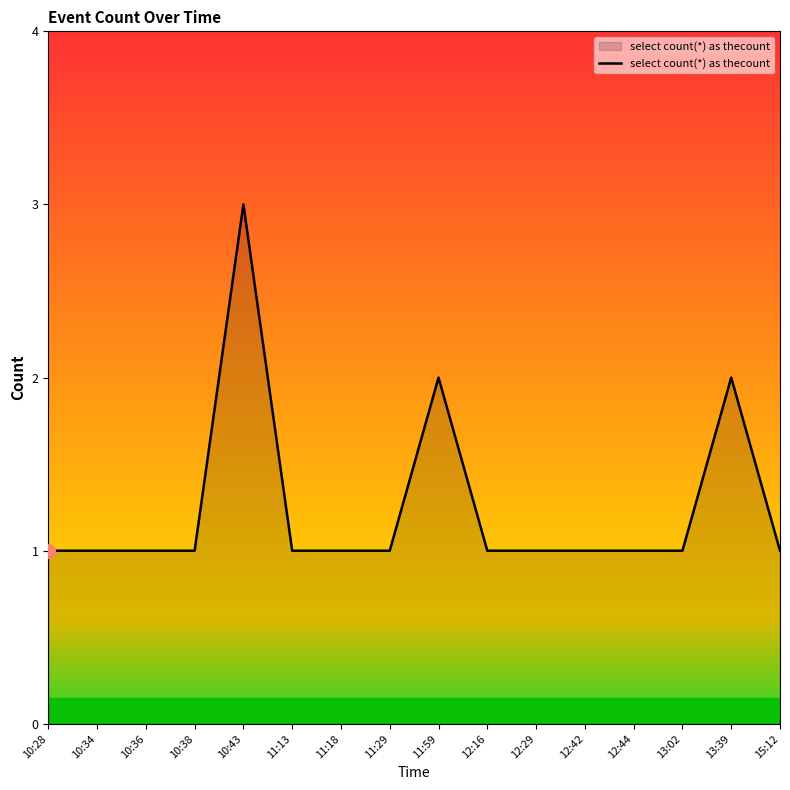

True or false: the data has more than 1 interior local peaks.

True